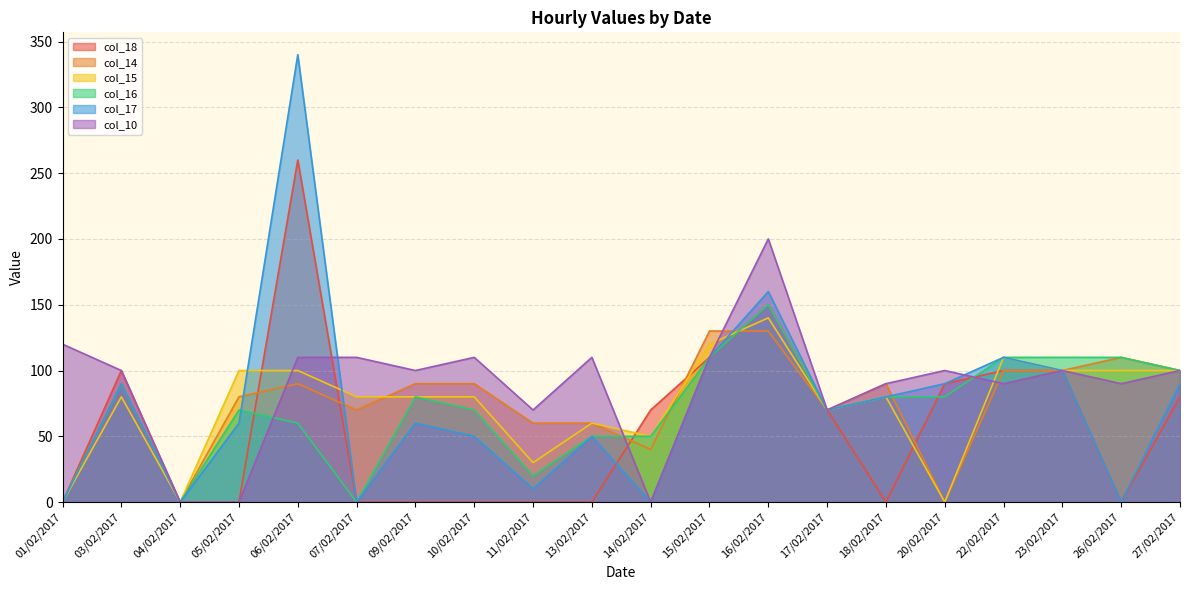

How many values in the col_18 series exceed 70?

8